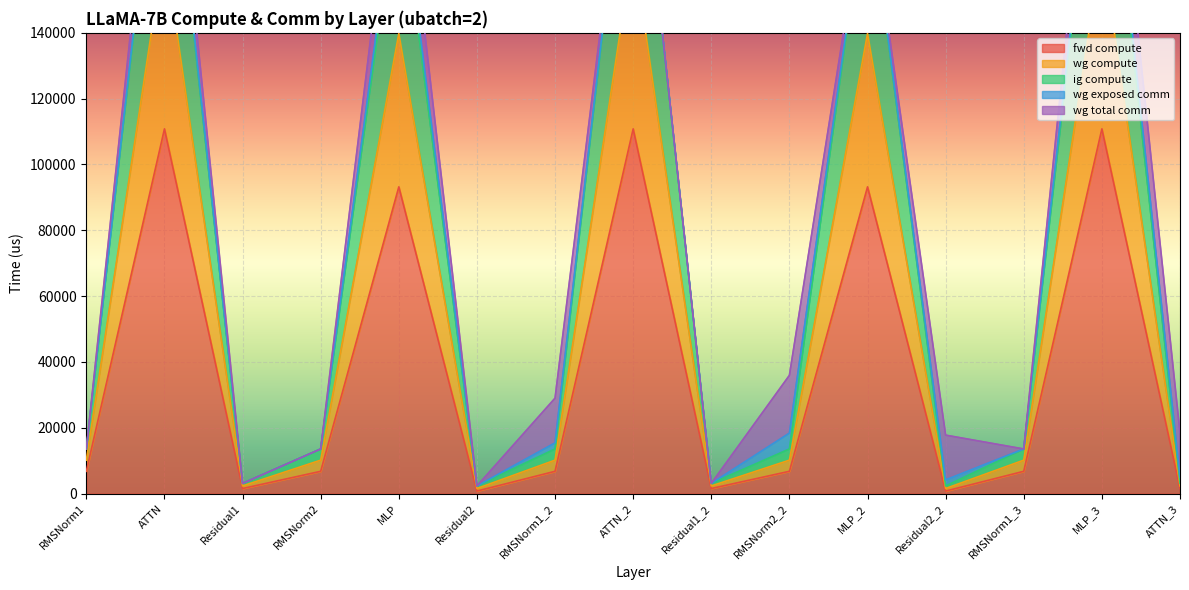

Where does the fwd compute series first go above 6782?

RMSNorm1